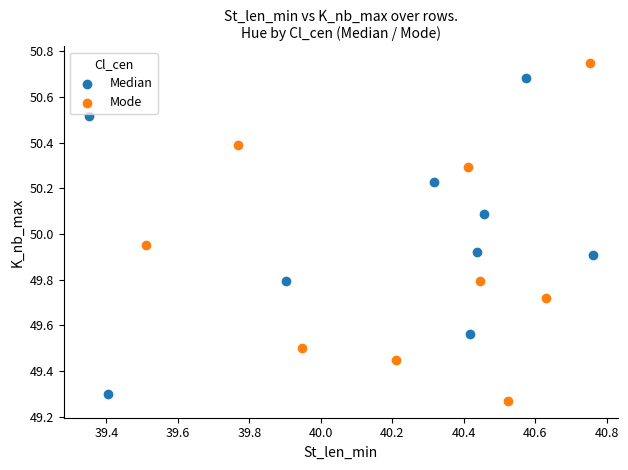

Which series has the largest Y range (max minus min)?

Mode